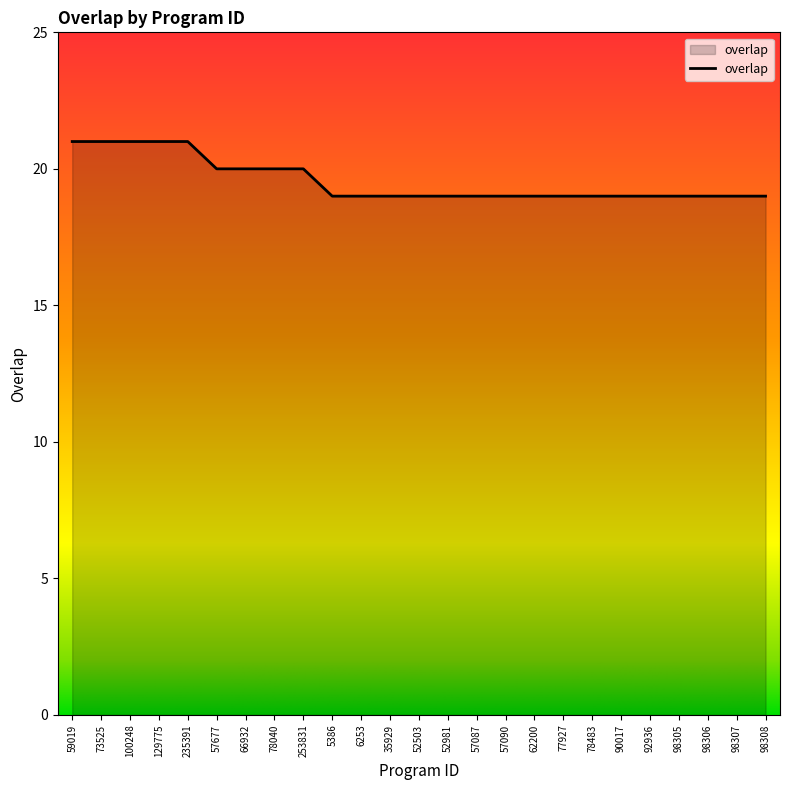

What is the average value?

20